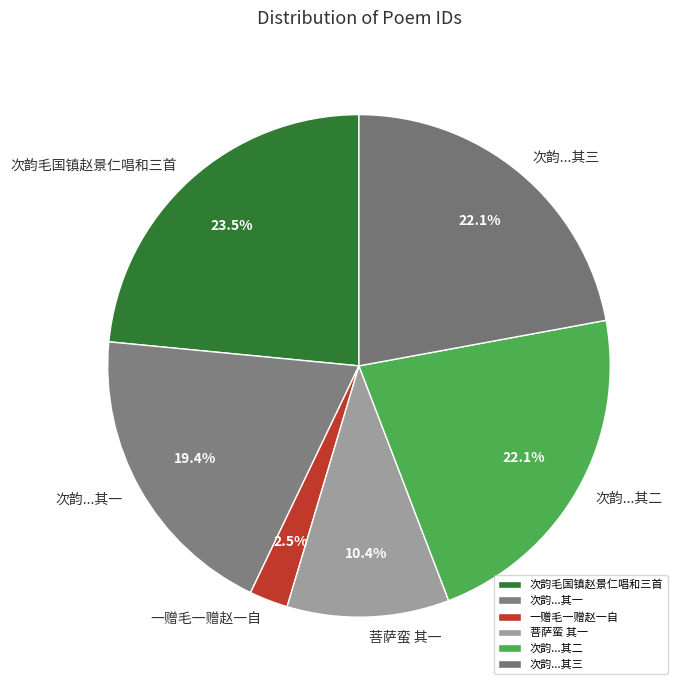

Do 菩萨蛮 其一 and 次韵...其三 together represent more than half of the pie?

No